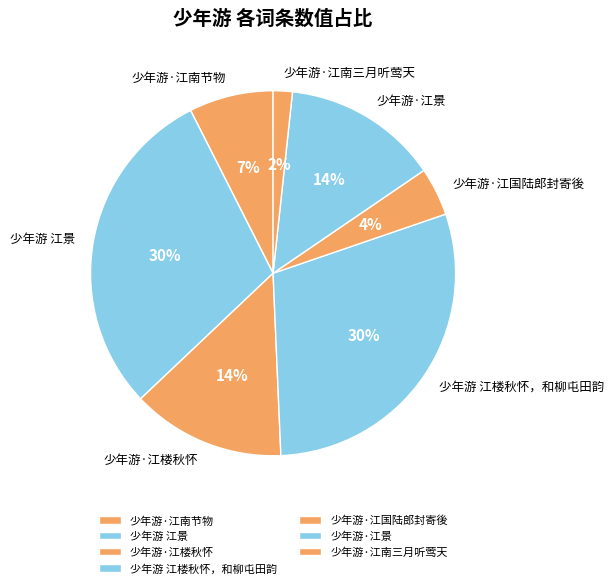

To the nearest percent, what is the combined percentage of 少年游·江景 and 少年游·江国陆郎封寄後?

18%